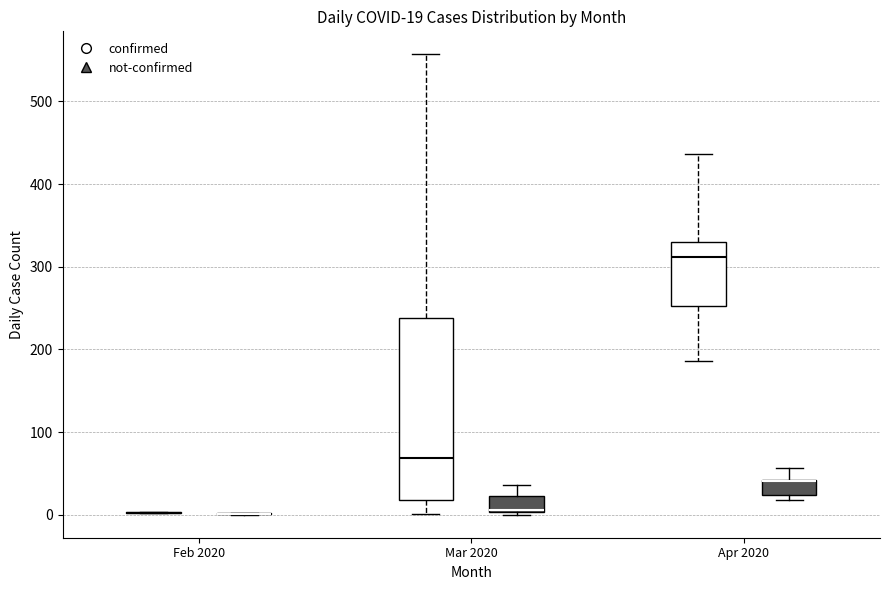

Which box is the tallest, from its lower edge to its upper edge?

Mar 2020 (confirmed)